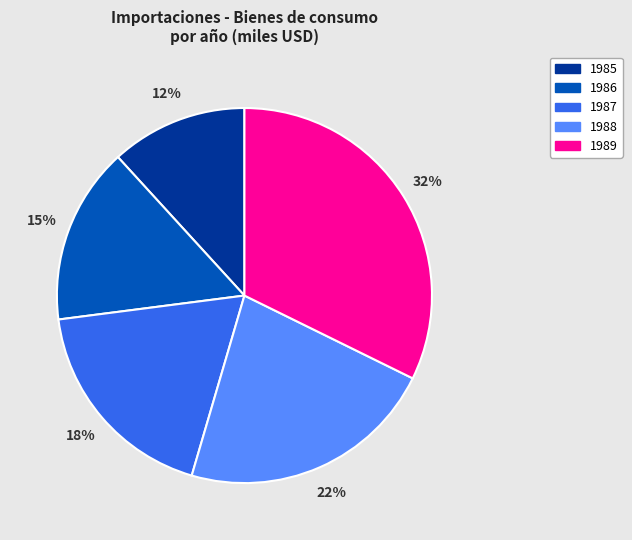

Which category has the smallest portion of the pie?

1985